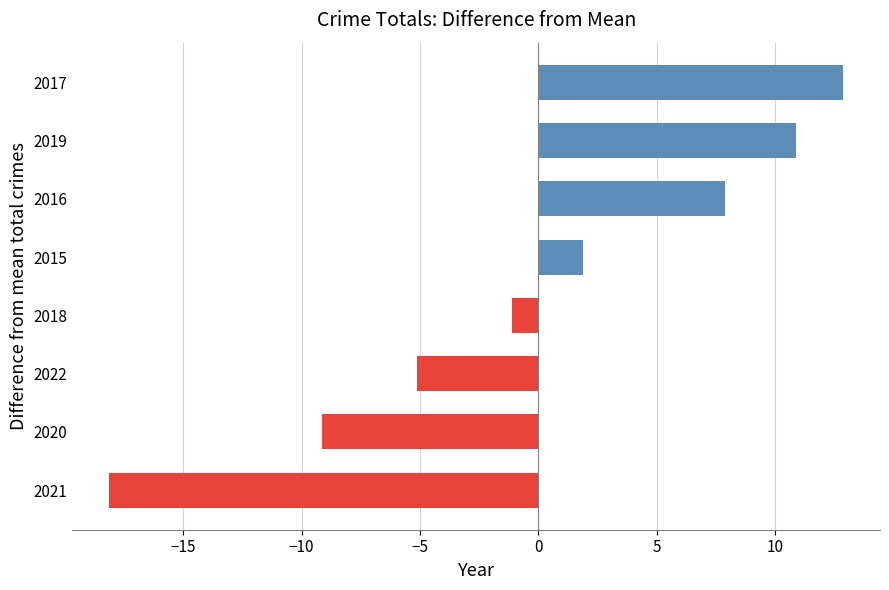

True or false: the data shows 10.9 at 2019.

True